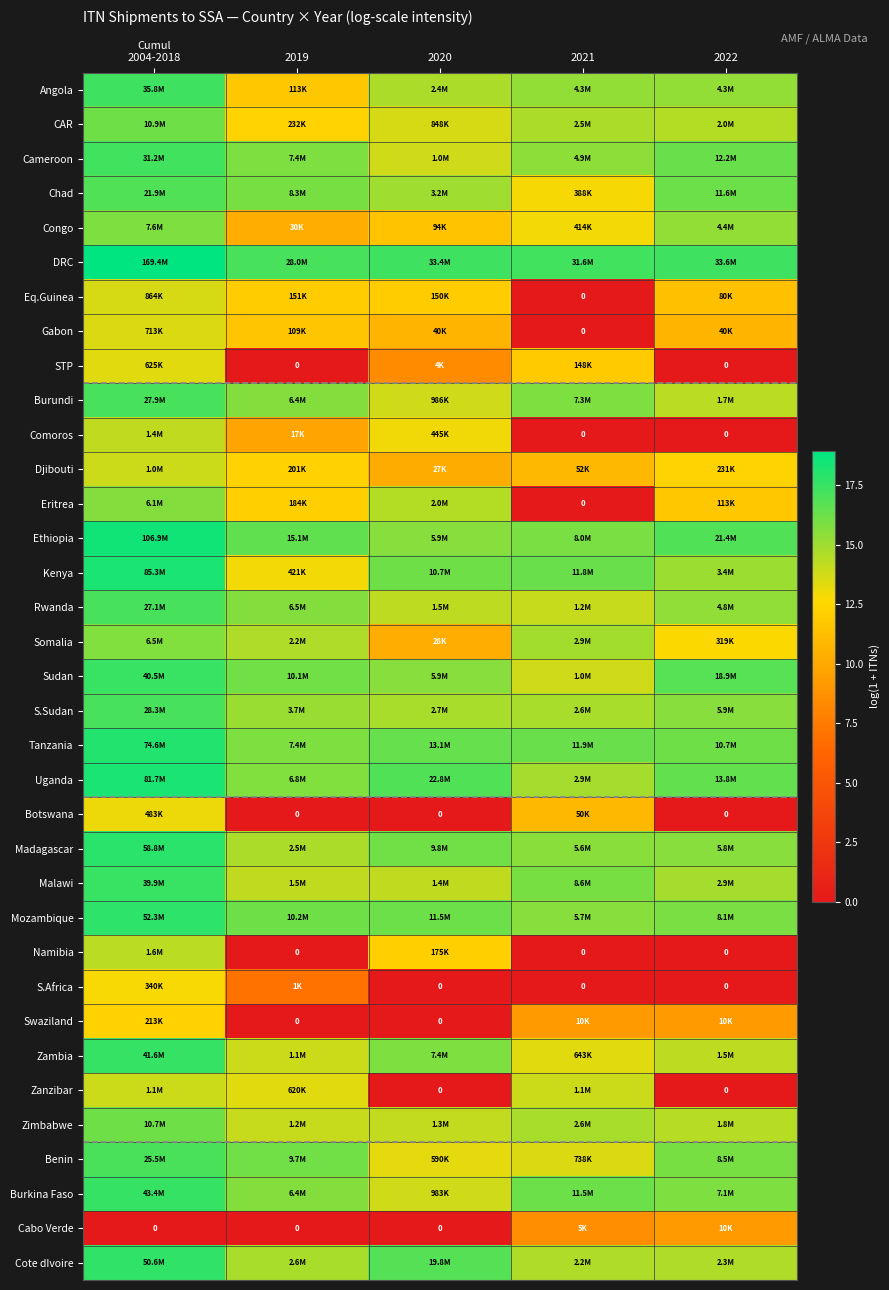

Rank the categories by Burkina Faso value from lowest to highest.

2020, 2019, 2022, 2021, Cumul 2004-2018